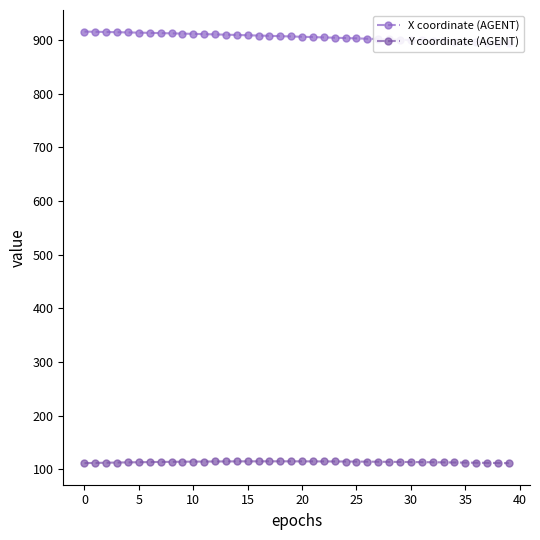

At which label does Y coordinate (AGENT) reach its minimum?

39